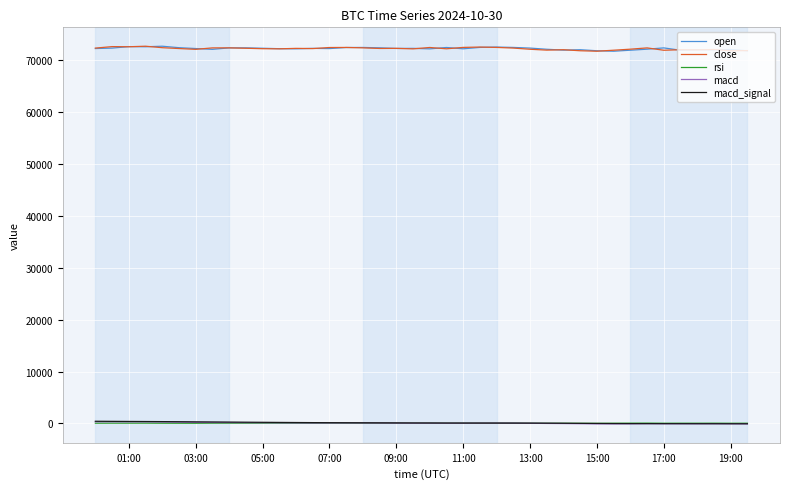

True or false: rsi has more than 2 points higher than both neighbors.

True